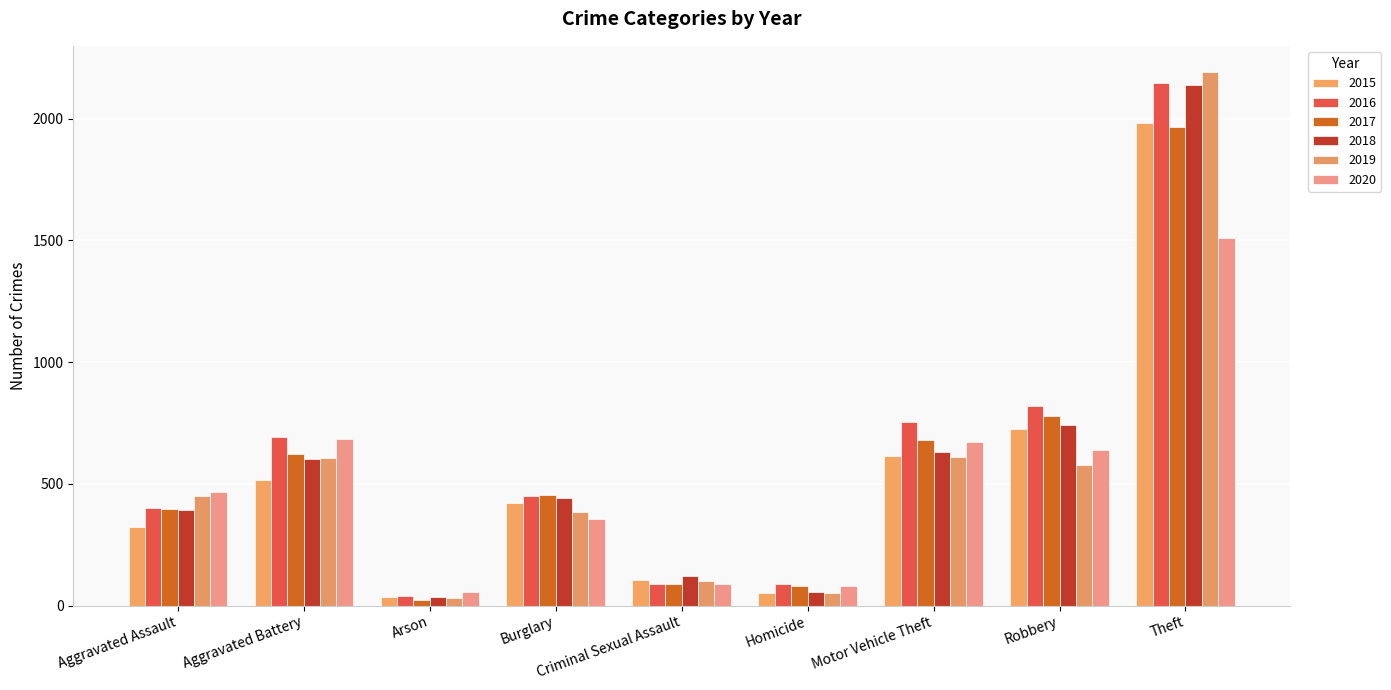

What is the sum of all 2019 values?

5008